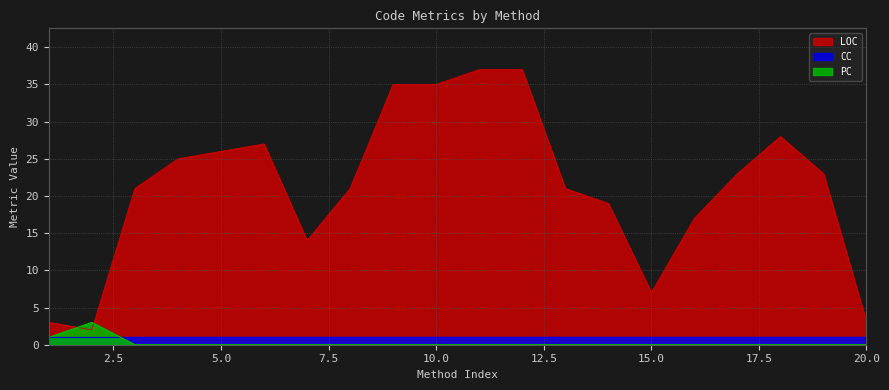

How many times do PC and LOC cross each other?

2